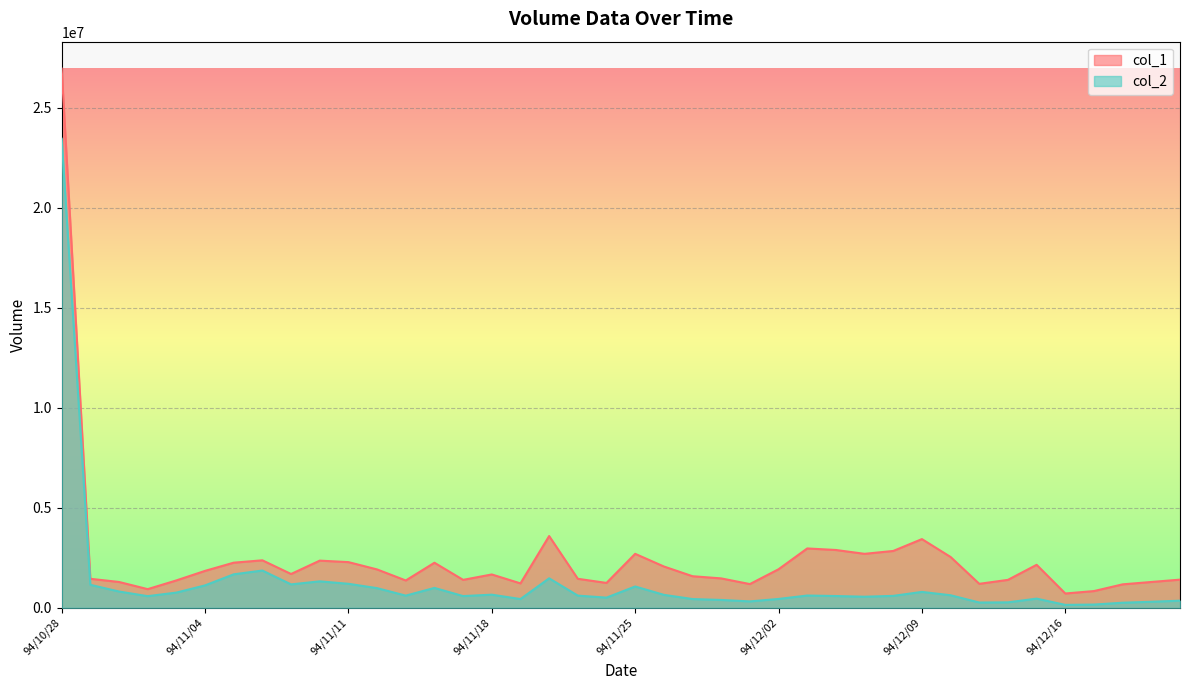

What is the sum of the col_1 values at 94/11/21 and 94/12/15?

3366000